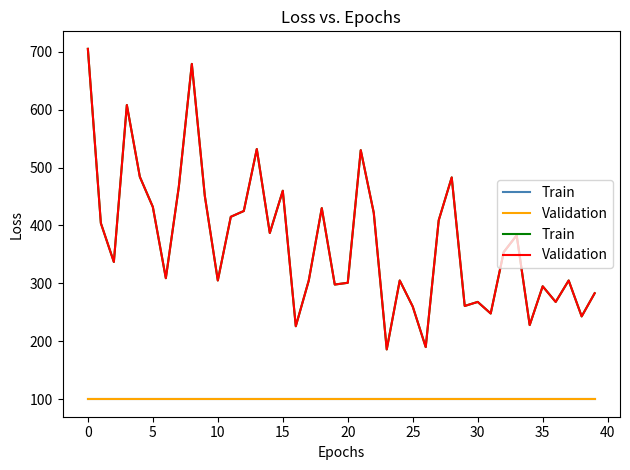

Between 16 and 29, which series saw the biggest shift?

Train